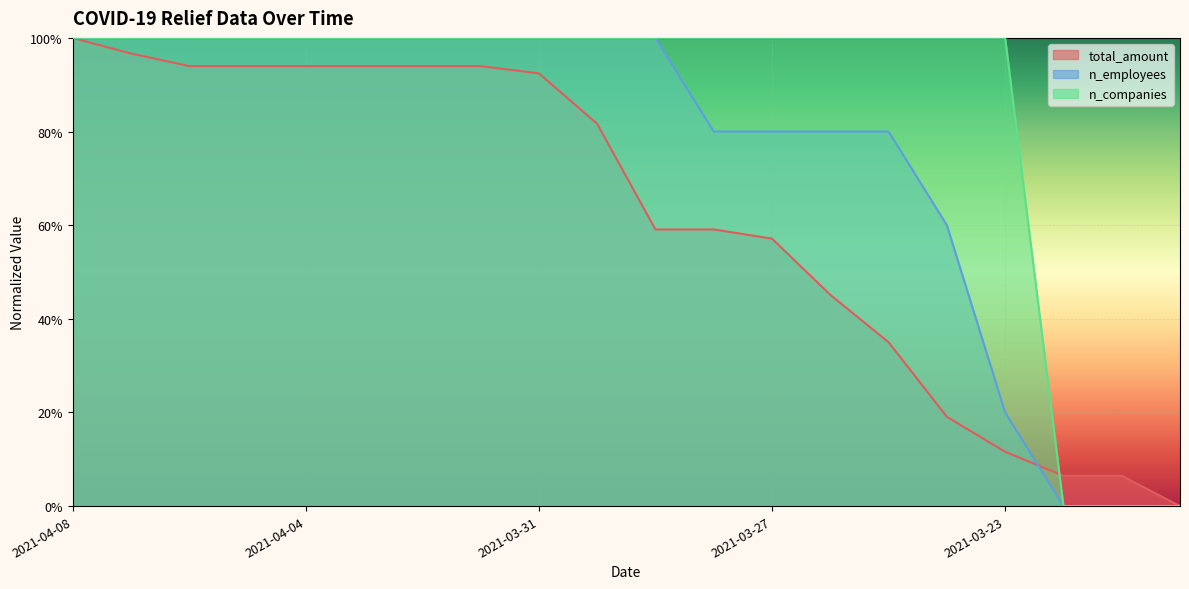

Between which two adjacent categories do n_employees and total_amount first intersect?

2021-03-23 and 2021-03-22